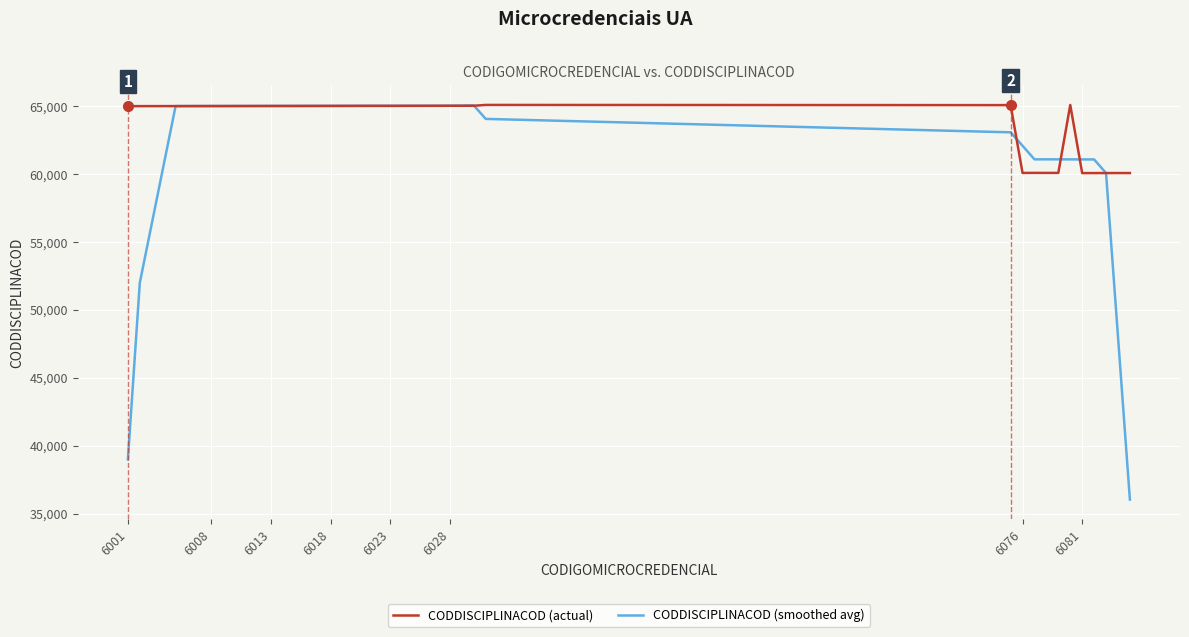

Which series has the widest spread of values?

CODDISCIPLINACOD (smoothed avg)